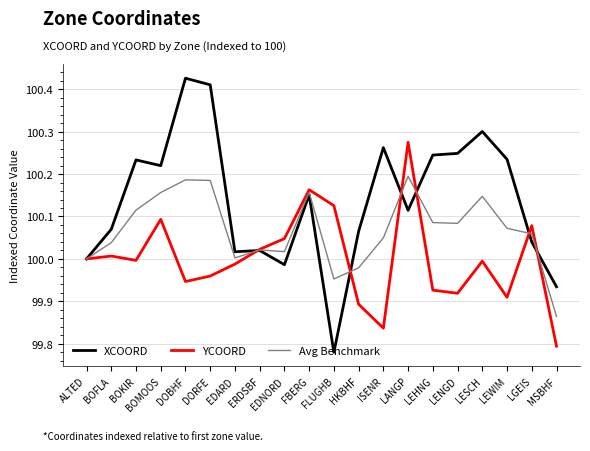

Is the value of XCOORD at HKBHF greater than the value of YCOORD at FLUGHB?

No